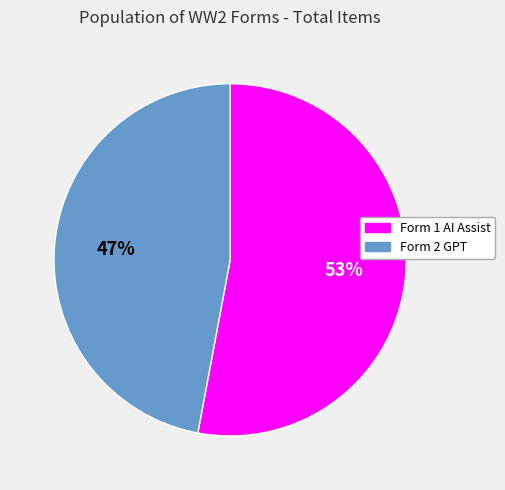

To the nearest percent, what is the difference between the largest and smallest slice percentages?

6%